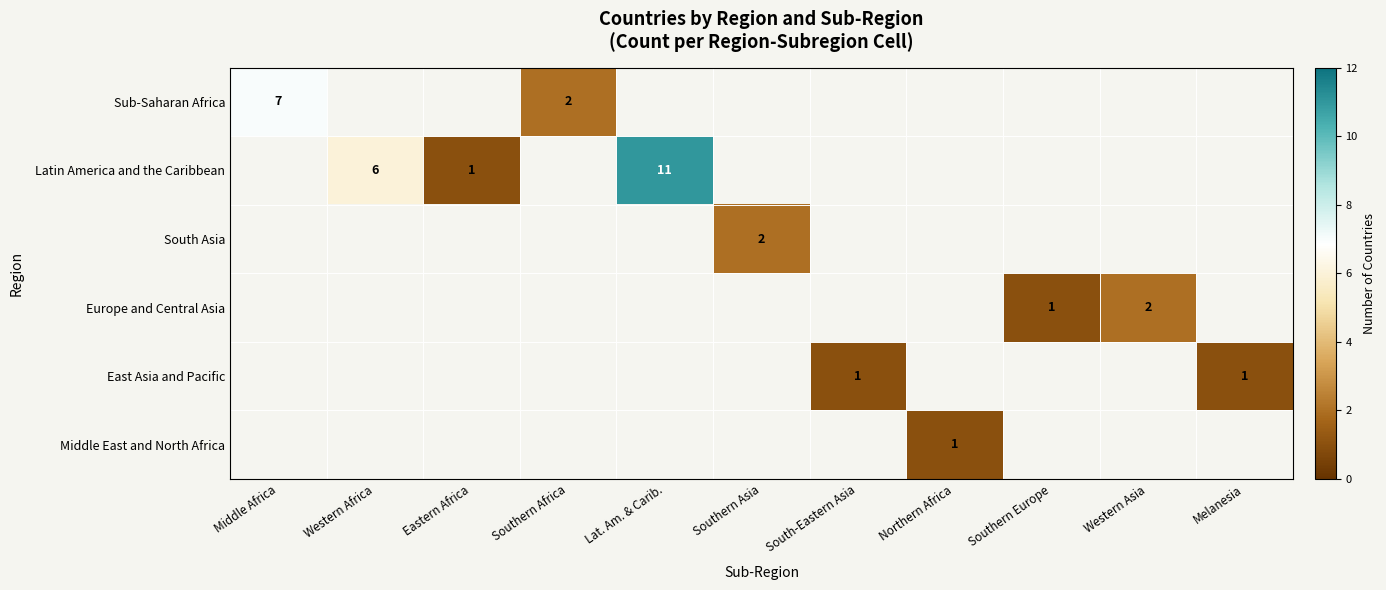

The East Asia and Pacific series shows 1 at Melanesia. True or false?

True